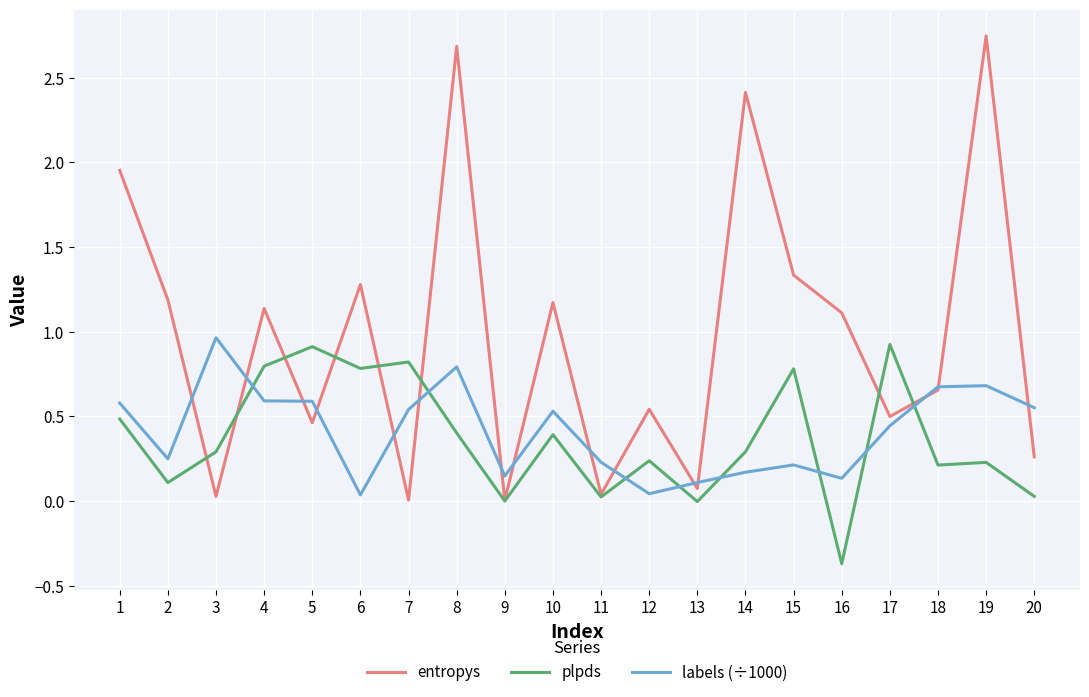

At which category does the chart reach its minimum across all series?

16